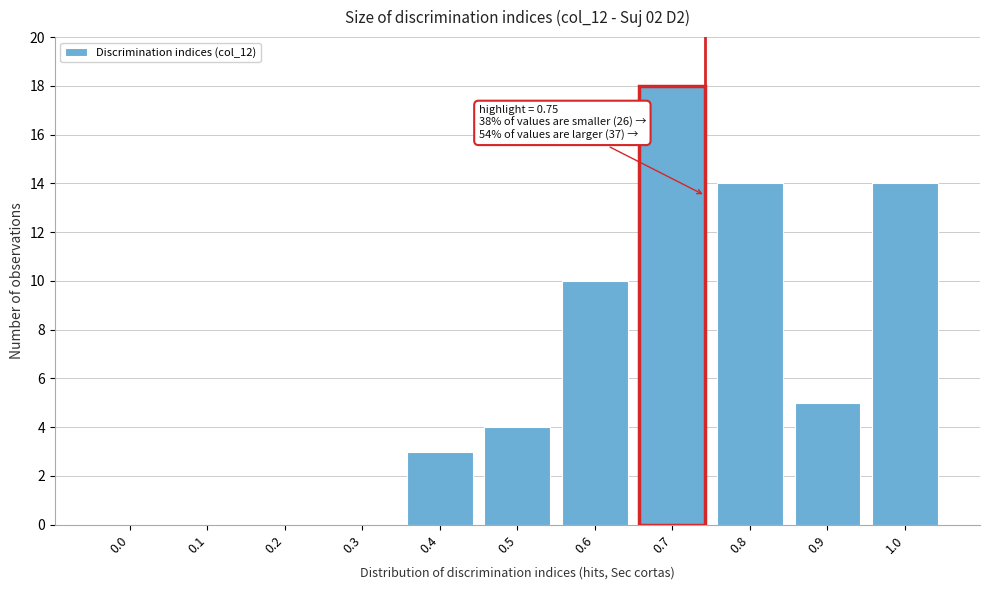

Reading right to left, transcribe all the data shown in this chart.

1.0=14	0.9=5	0.8=14	0.7=18	0.6=10	0.5=4	0.4=3	0.3=0	0.2=0	0.1=0	0.0=0